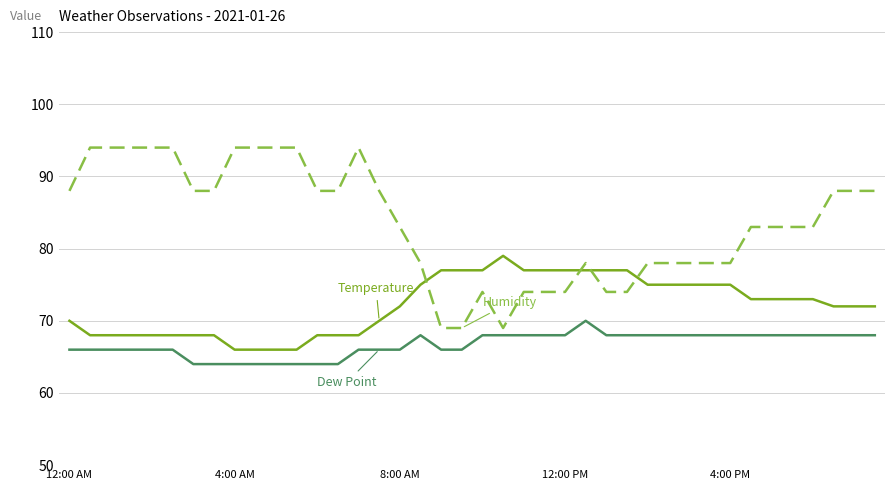

What is the greatest value displayed?

94